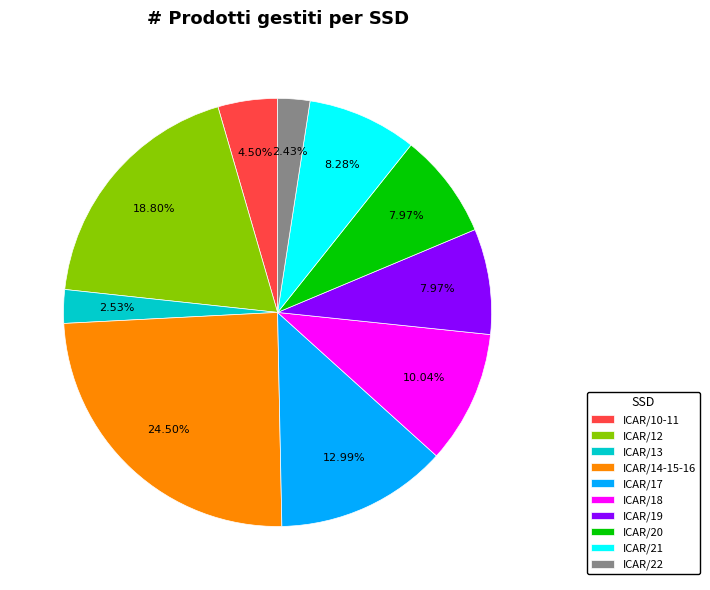

Is there a majority slice in this chart?

No